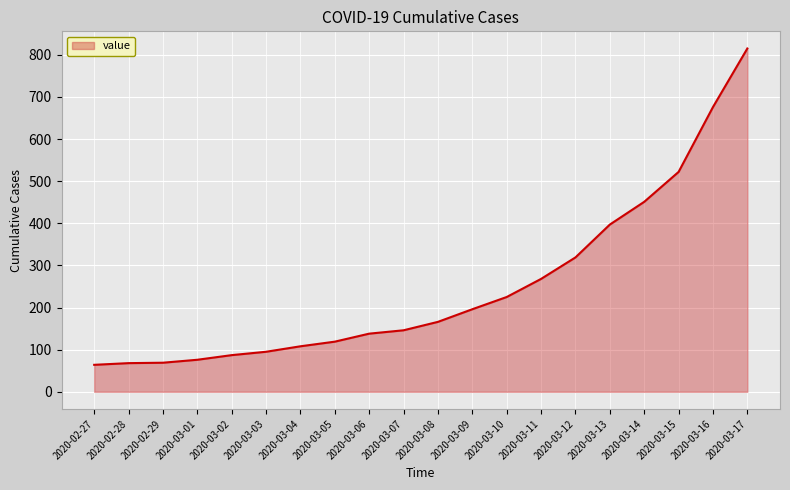

What is the change in value from 2020-03-04 to 2020-03-09?

+88